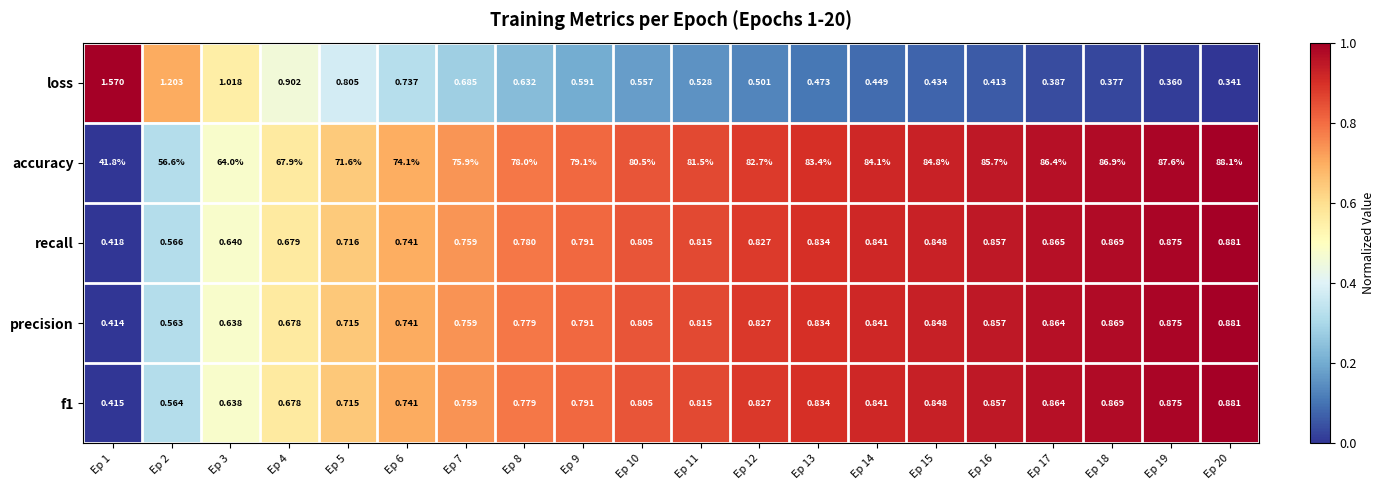

What is the difference between the highest and lowest values at Ep 9?

78.5